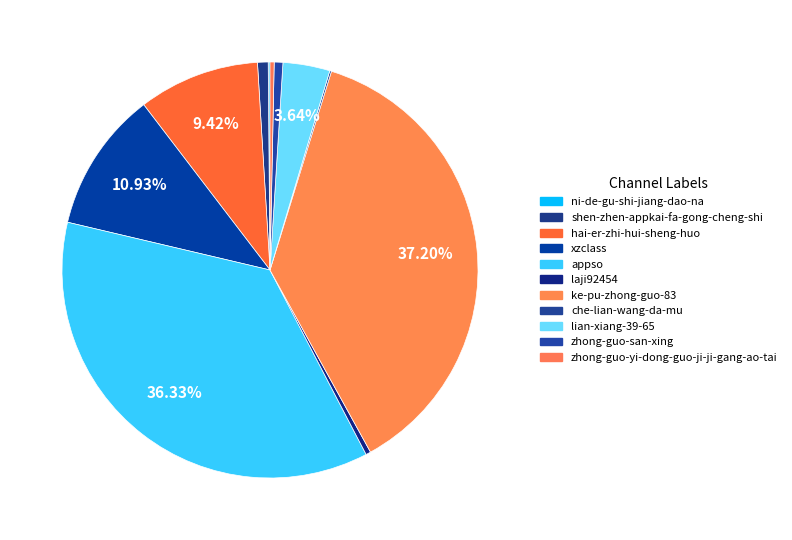

How many slices are in this pie chart?

11